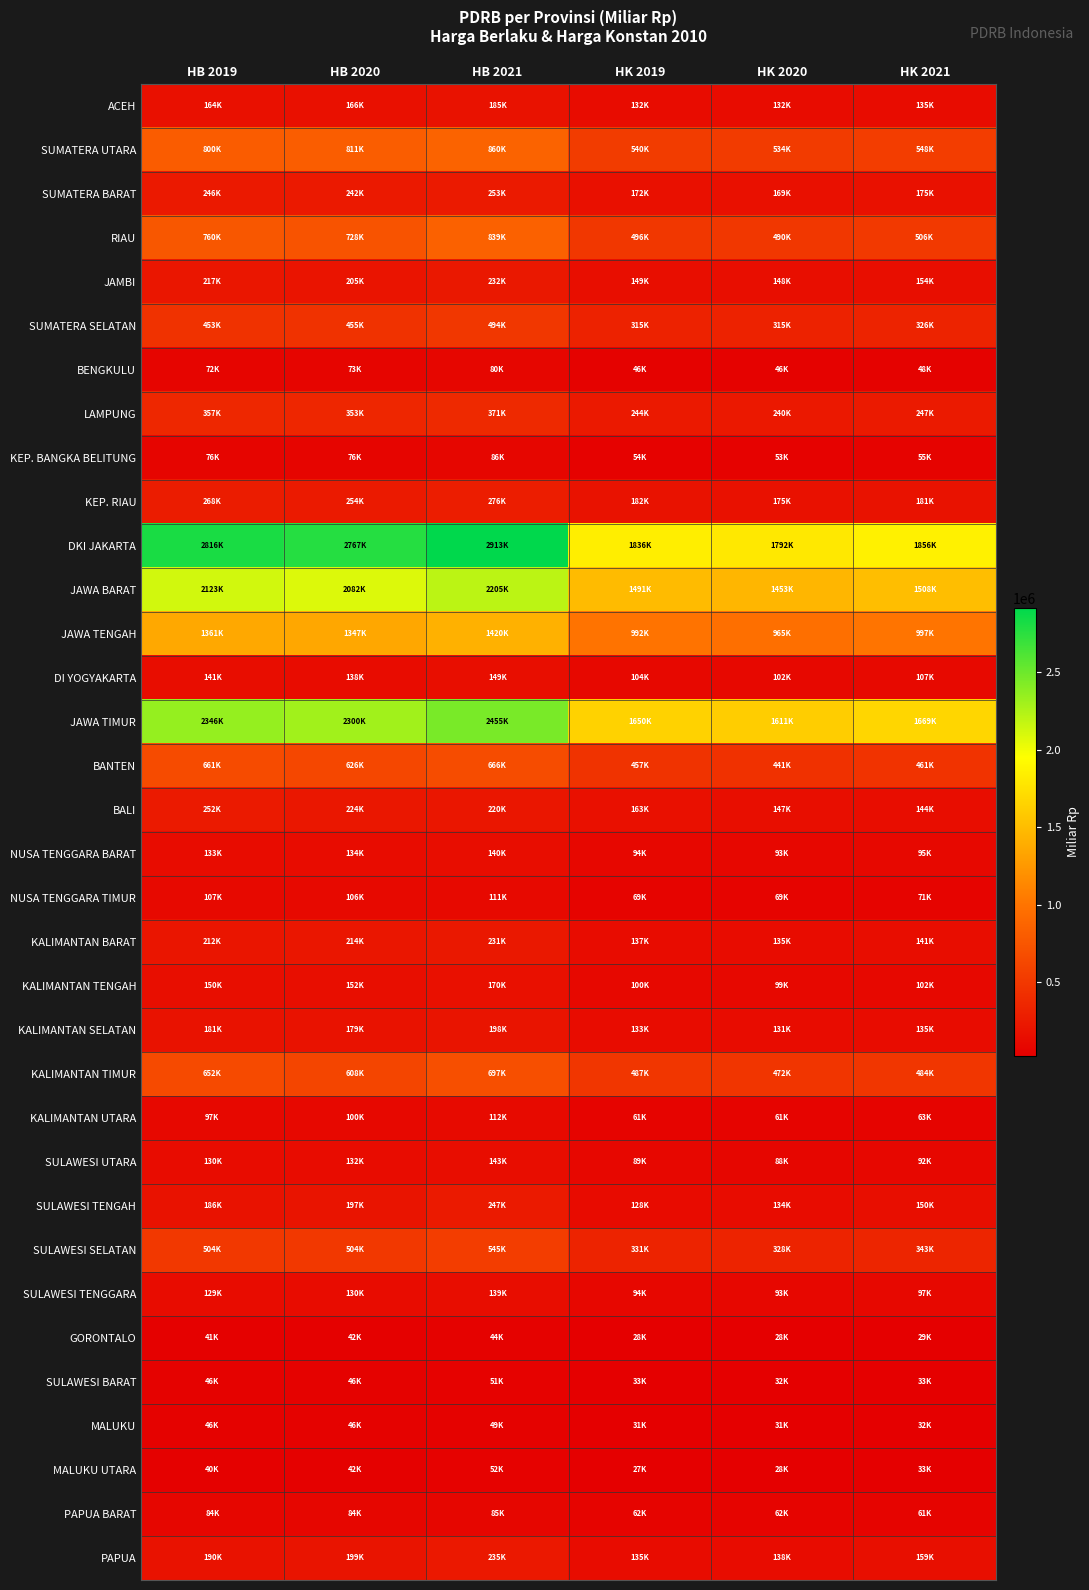

What is the total value across all series at HB 2019?

16039718.6